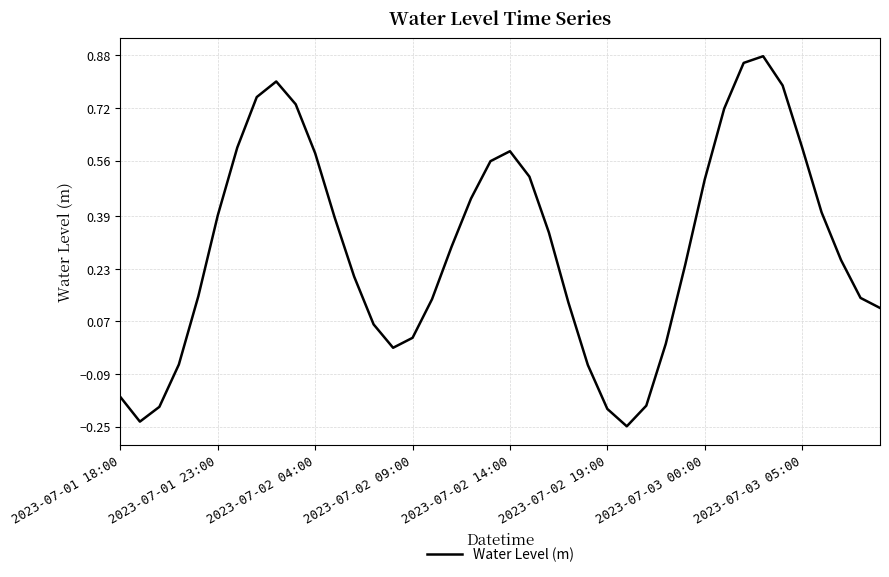

What is the difference between the maximum and minimum values?

1.1